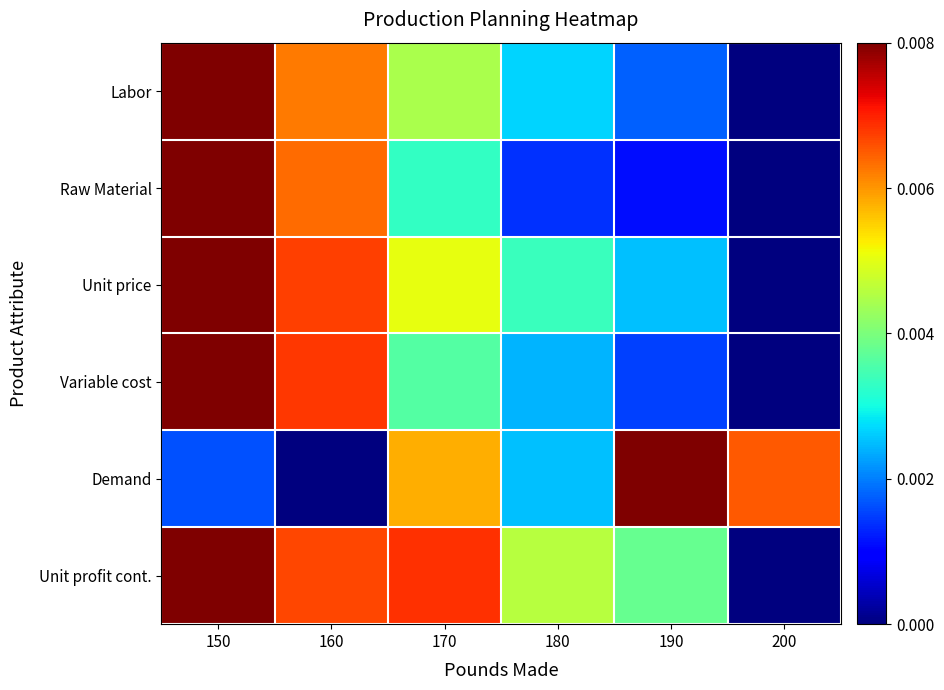

Which series has the widest spread of values?

Labor